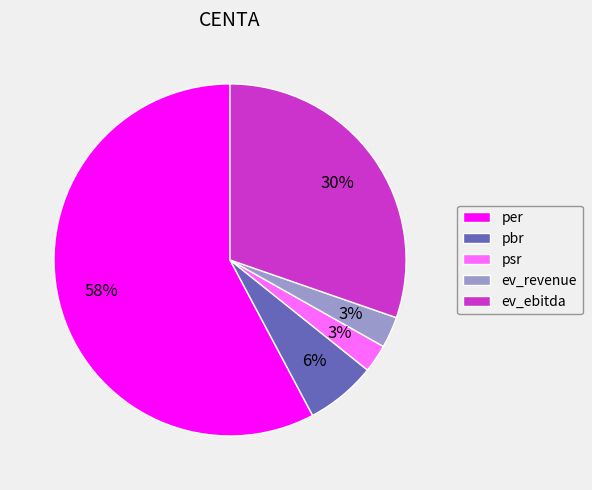

Does psr represent more than half of the total?

No